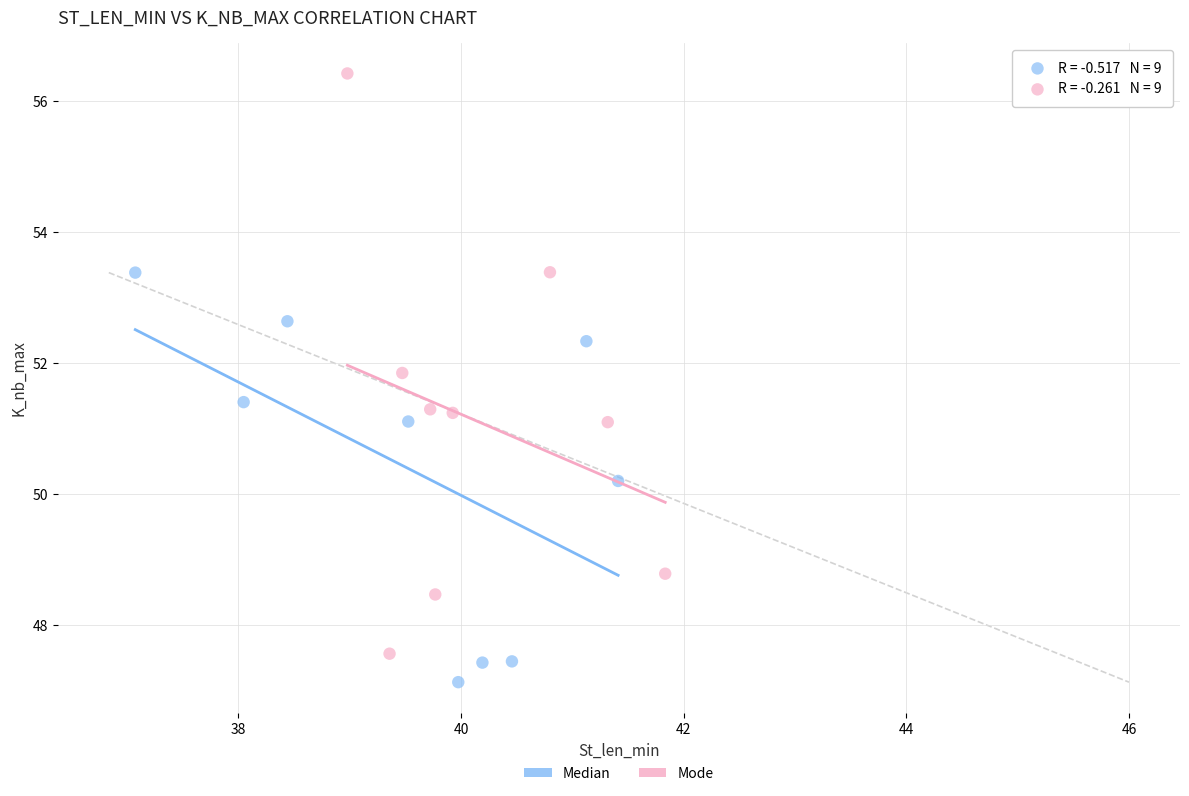

Which series contains the highest Y value?

Mode